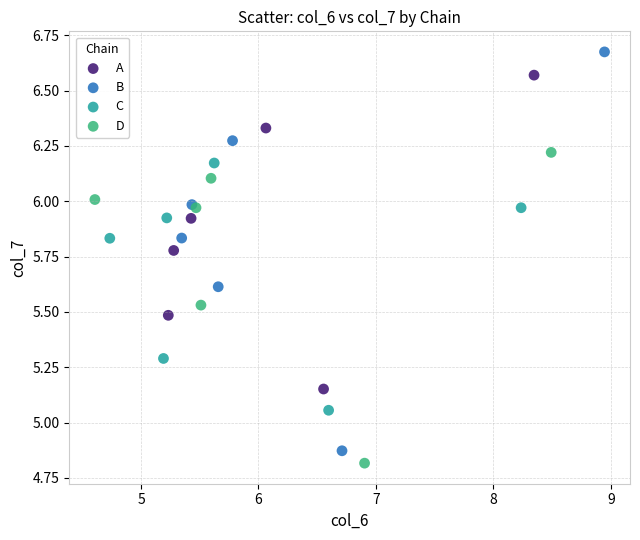

Which series has the widest spread of Y values?

B